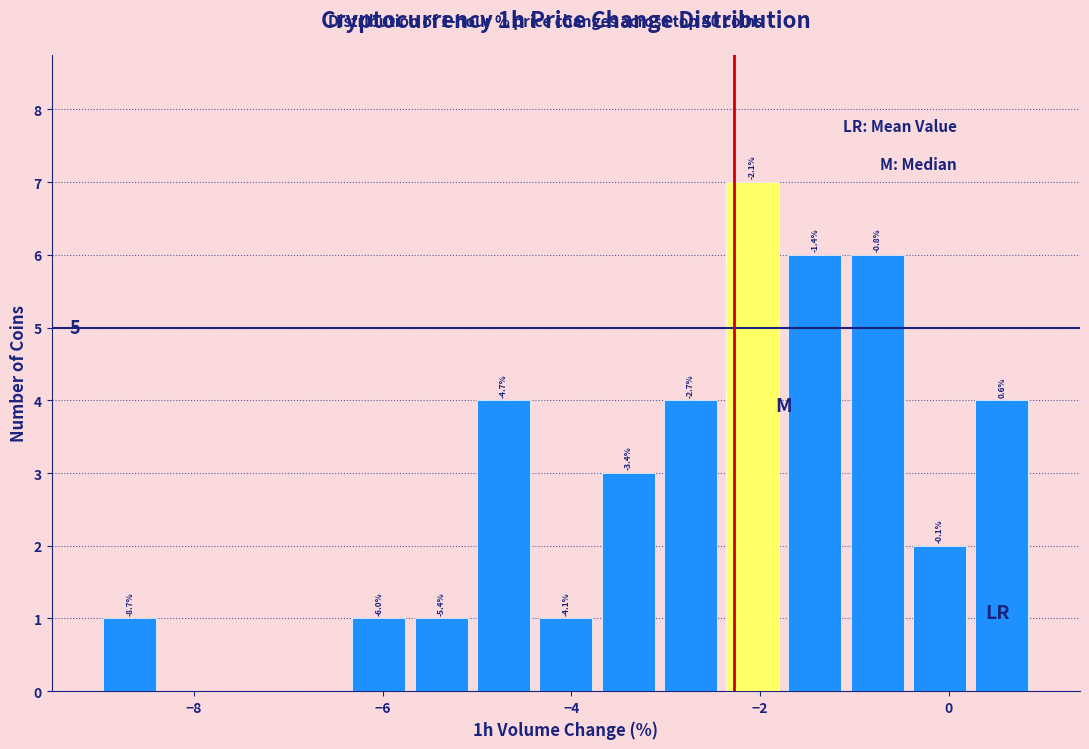

Read against the x-axis, roughly where is the centre of the tallest bar?

-2.0